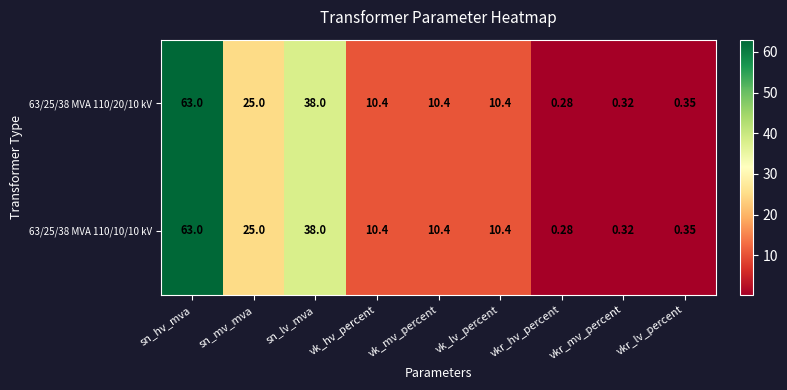

Where does the 63/25/38 MVA 110/10/10 kV series first go above 10?

sn_hv_mva